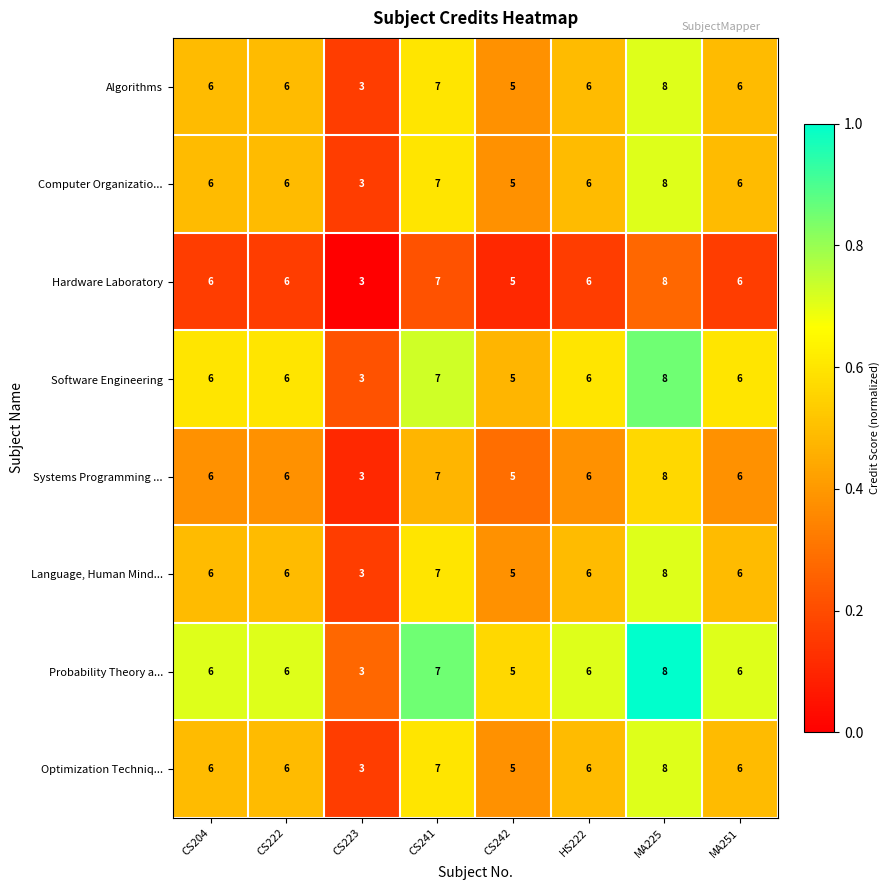

Where is Hardware Laboratory nearest to the value 5?

CS242